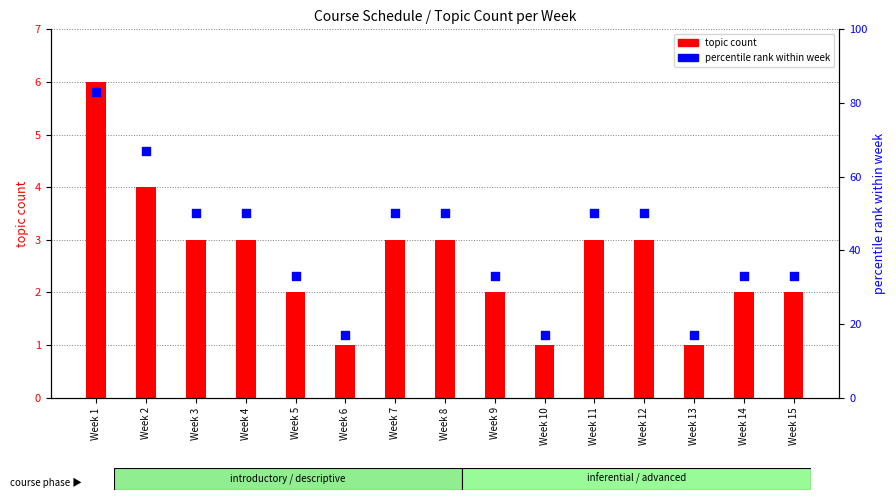

At which category is the sum across all series the highest?

Week 1